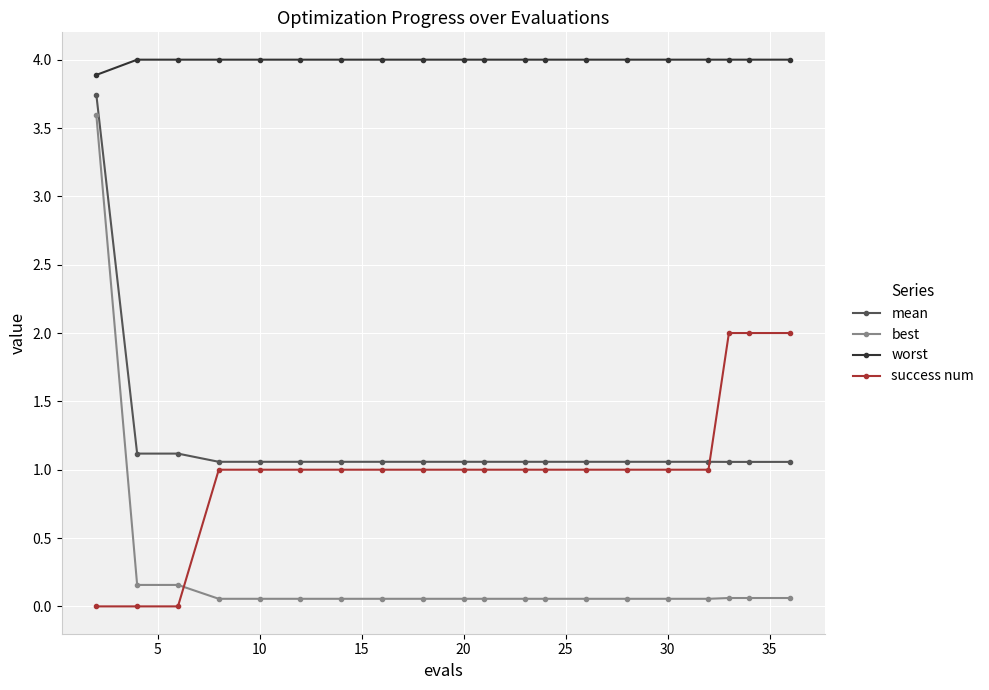

At how many categories does at least one series exceed 1?

20